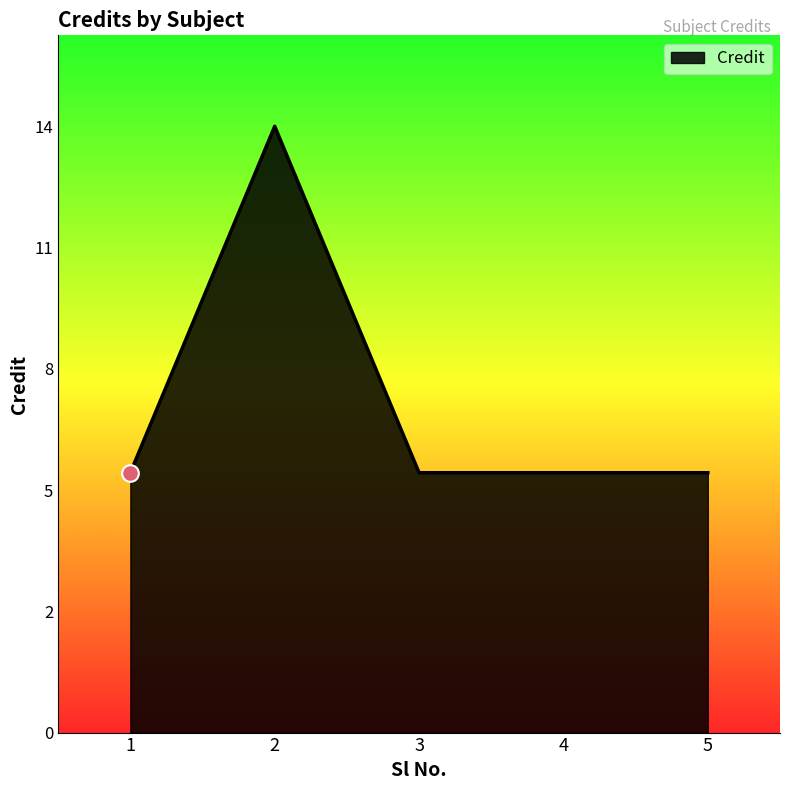

Is this an area chart (filled region under the line)?

Yes